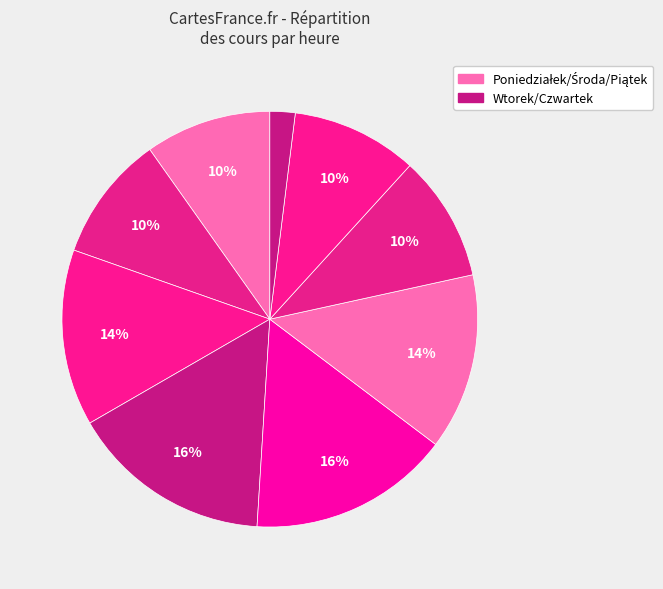

To the nearest percent, what is the average slice percentage?

11%